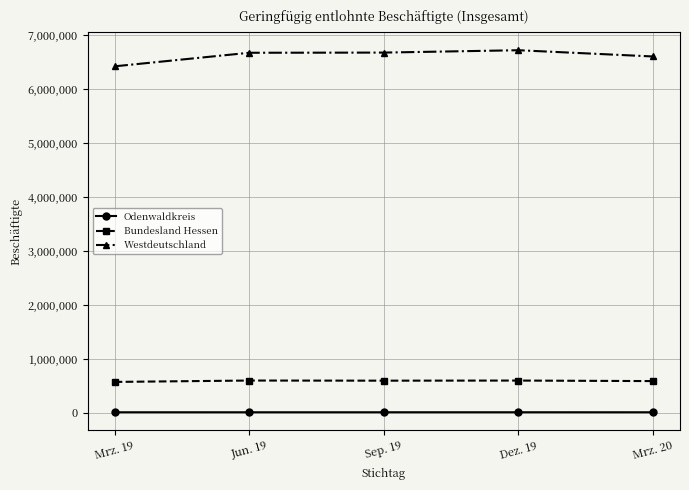

Which series has the largest total across all categories?

Westdeutschland